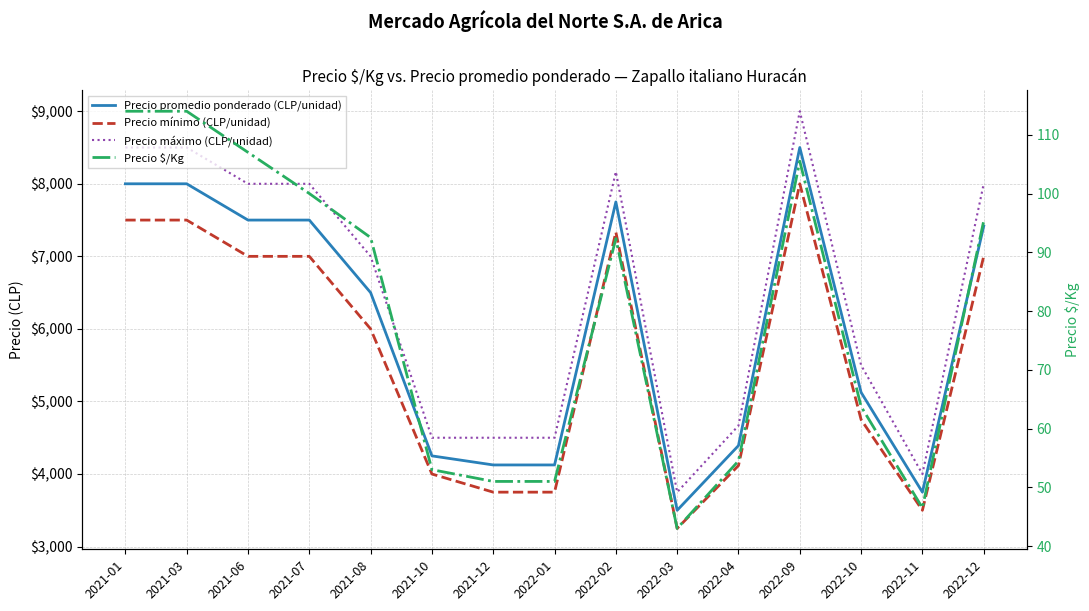

Between 2021-07 and 2021-06, which is larger?

2021-07